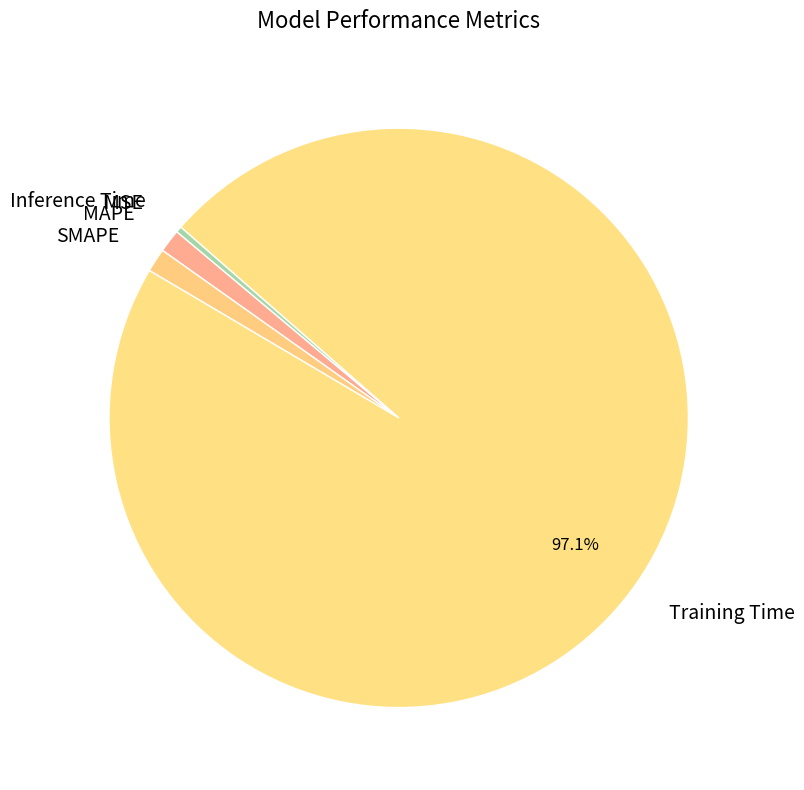

Is the sum of SMAPE and MAPE greater than half?

No